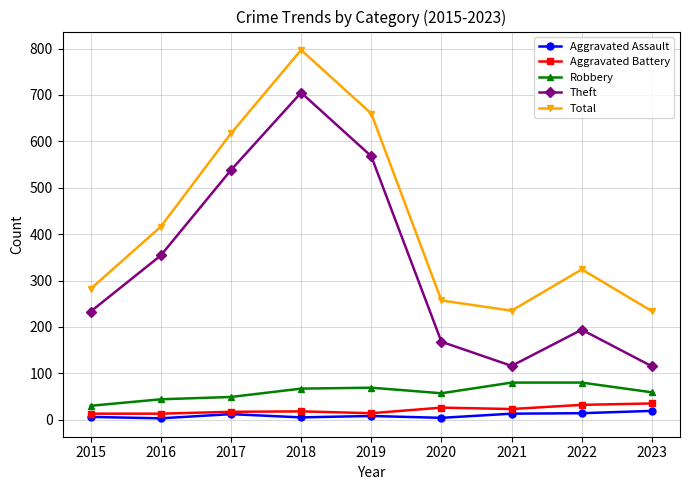

What is the value of the Theft point at the 7th from the left?

116